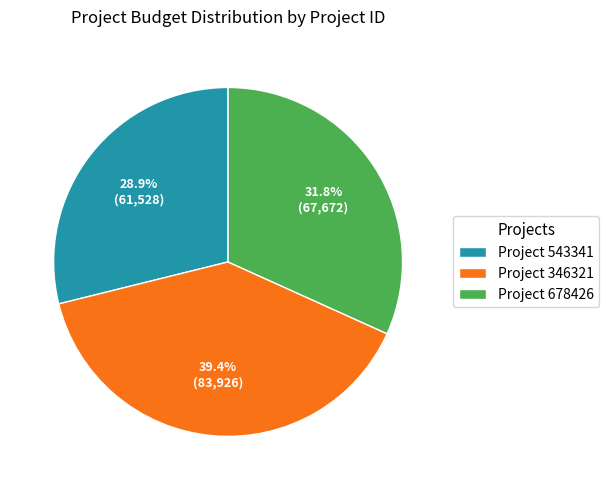

Is there any slice that represents more than half of the pie?

No